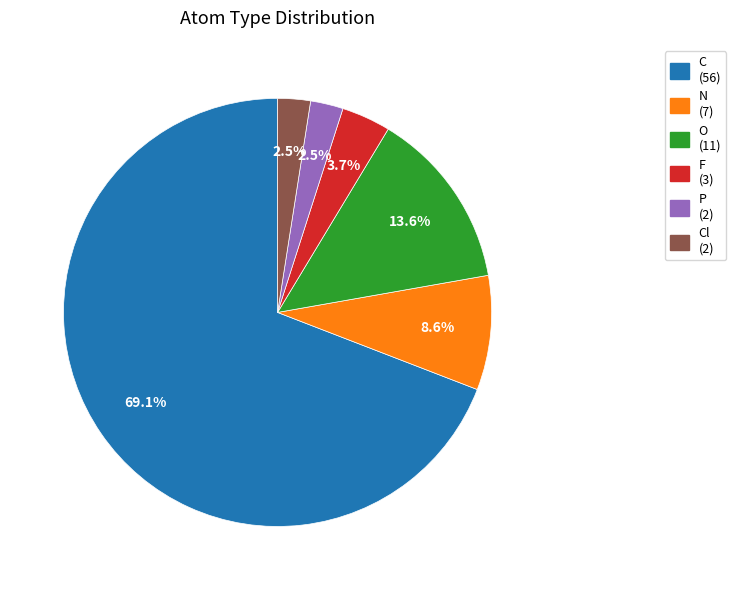

Is there any slice that represents more than half of the pie?

Yes